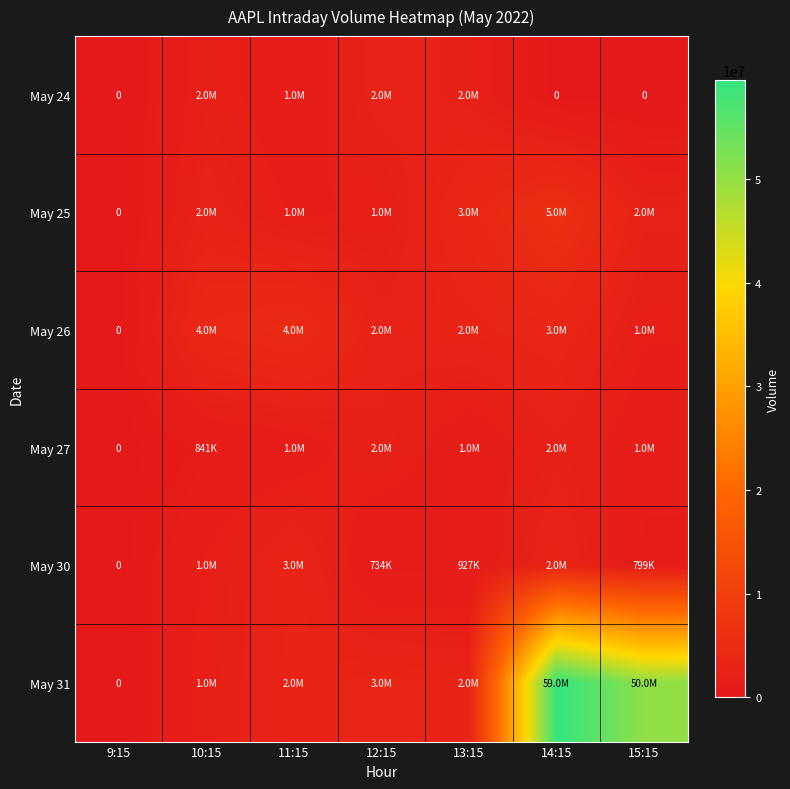

Between 9:15 and 12:15, which series saw the biggest shift?

May 31